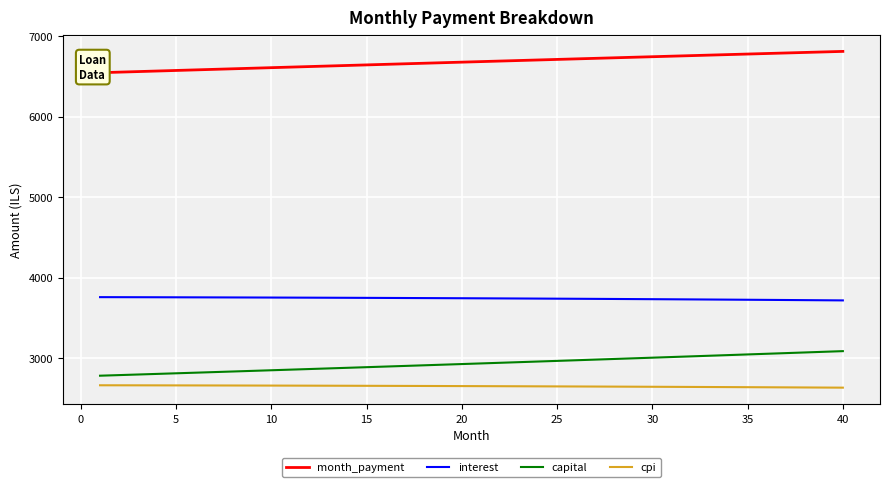

How many data points in interest are less than 3746?

20